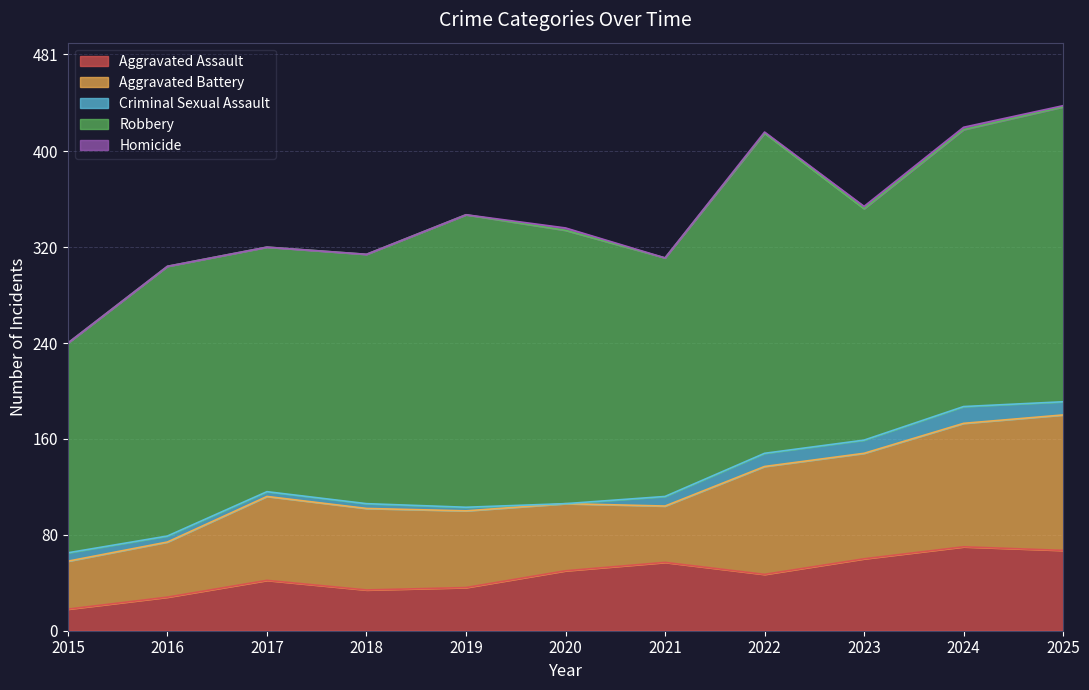

What is the maximum value for Criminal Sexual Assault?

14